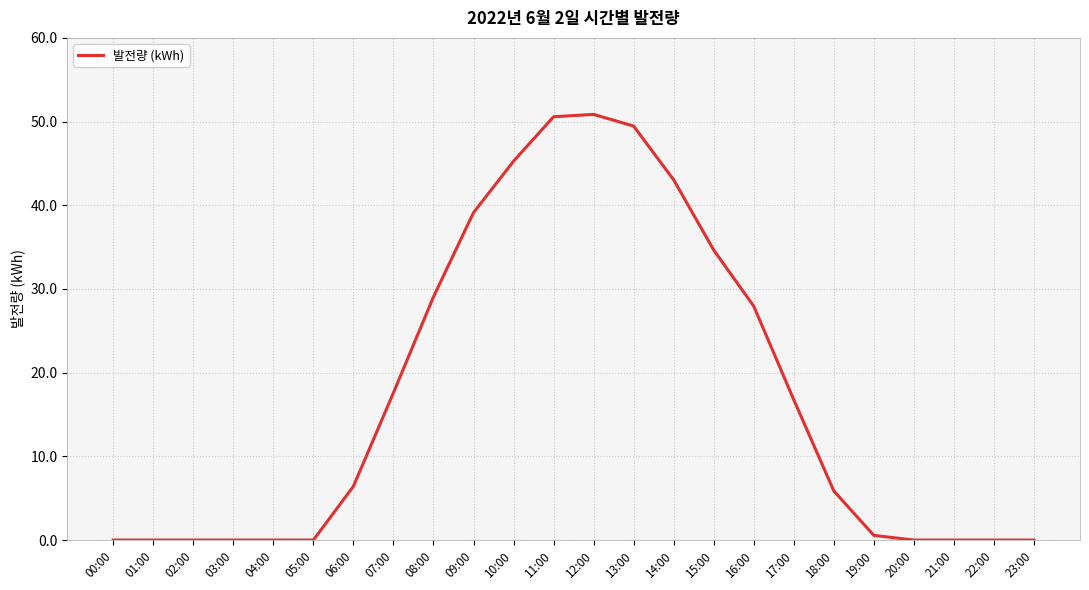

What is the greatest value displayed?

50.9